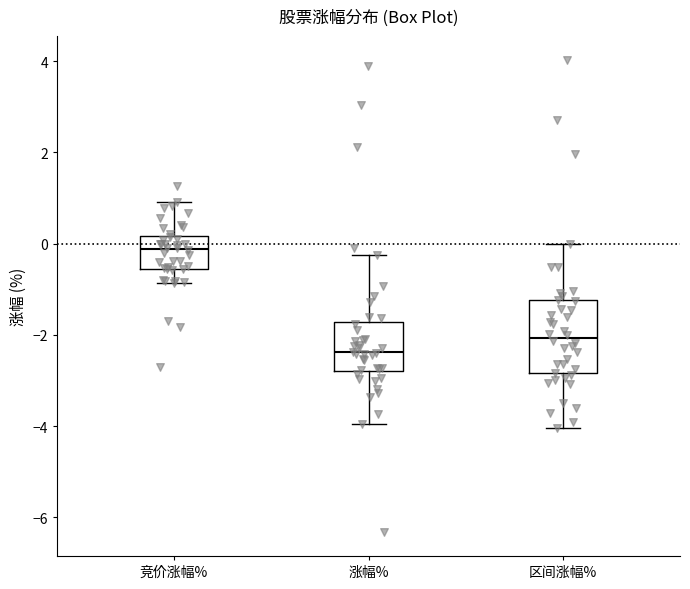

Where does the upper whisker of the box for 涨幅% end on the y-axis? The values are not printed on the chart, so give them approximately, as read against the axis.

-0.2